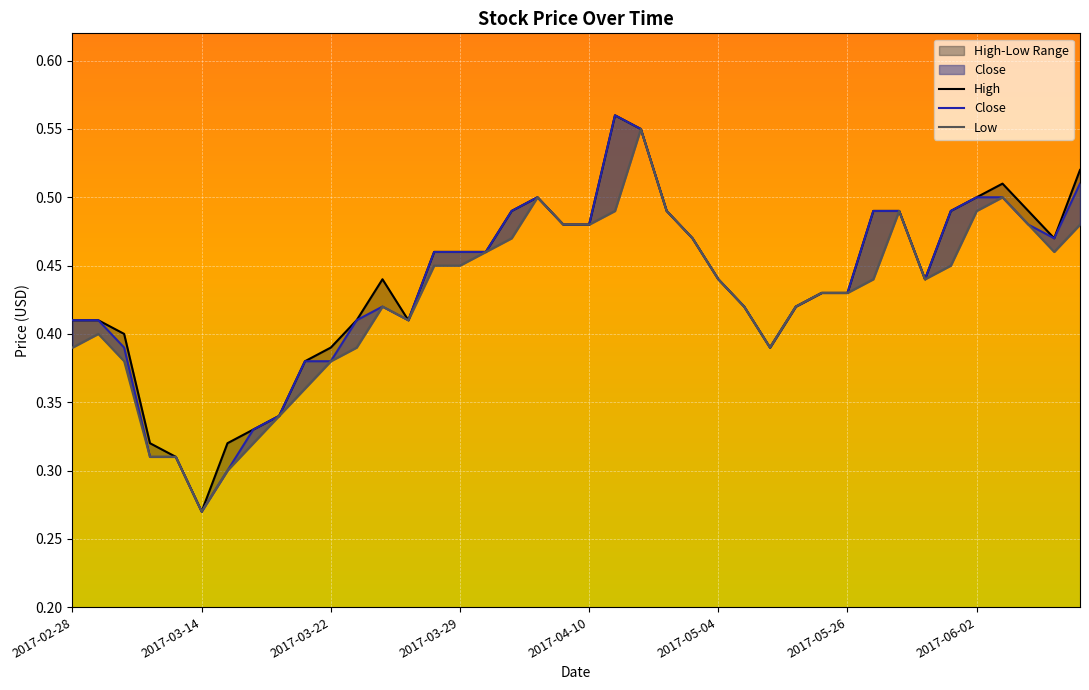

How many interior local valleys does the Close series have?

5